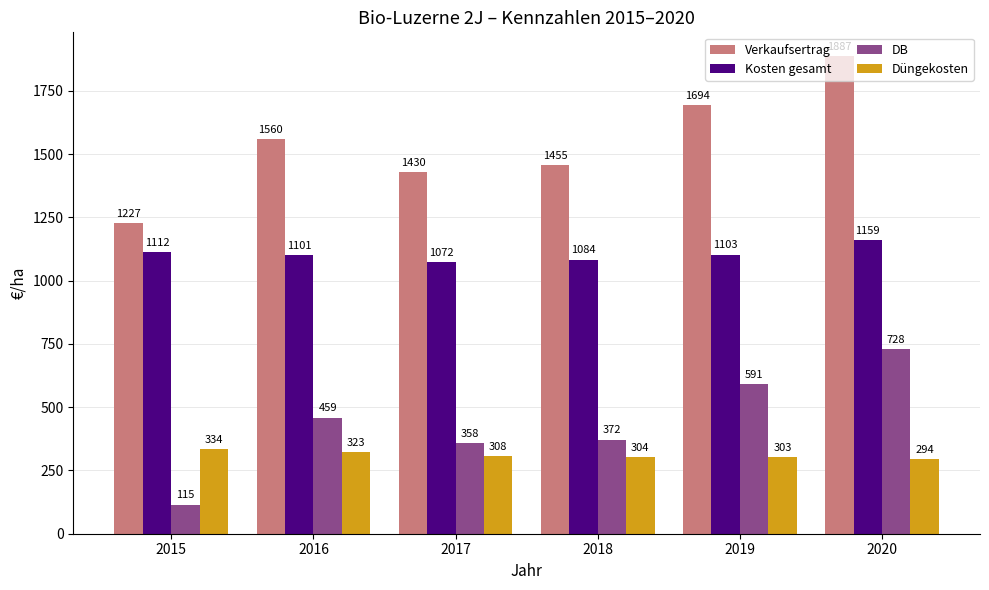

Rank the series by their maximum value, from lowest to highest.

Düngekosten, DB, Kosten gesamt, Verkaufsertrag